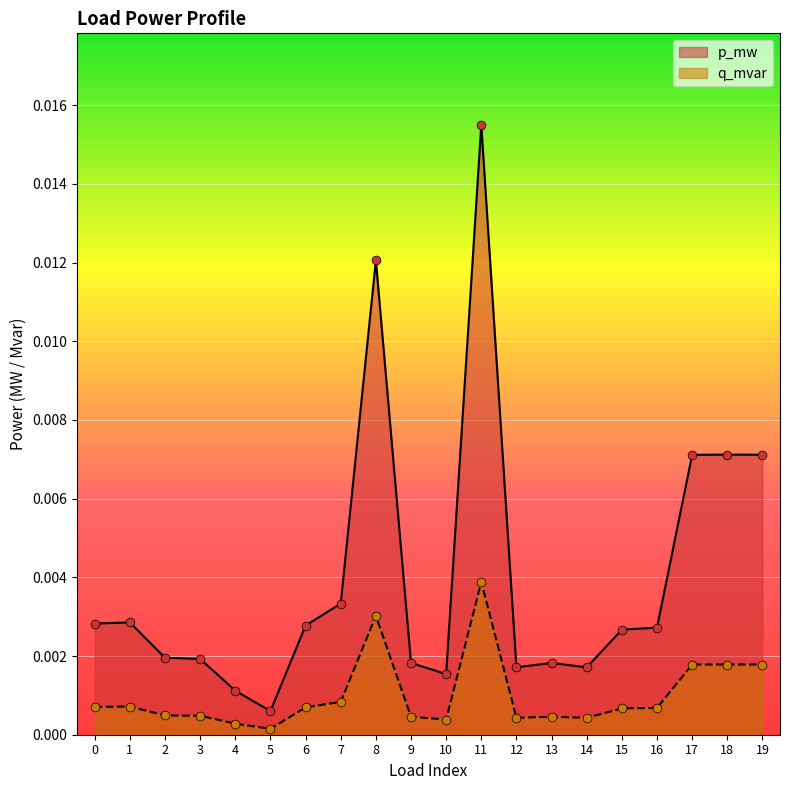

At how many categories does at least one series exceed 0?

20